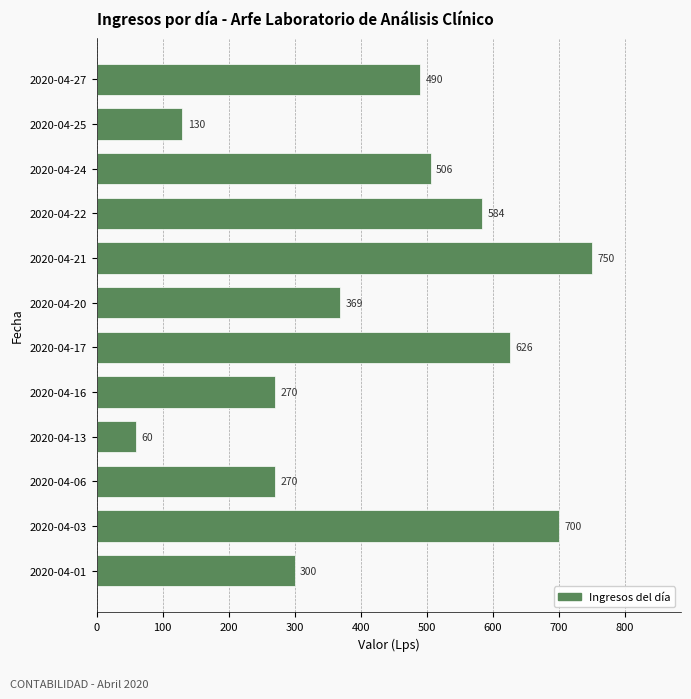

How many bars are there in total?

12